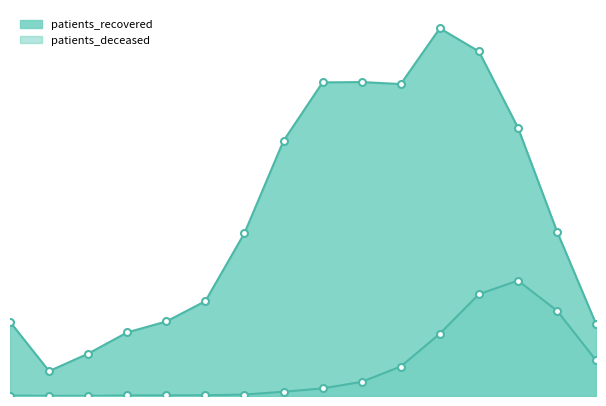

Is the value of patients_deceased at 20 - 24 greater than the value of patients_recovered at >90?

No